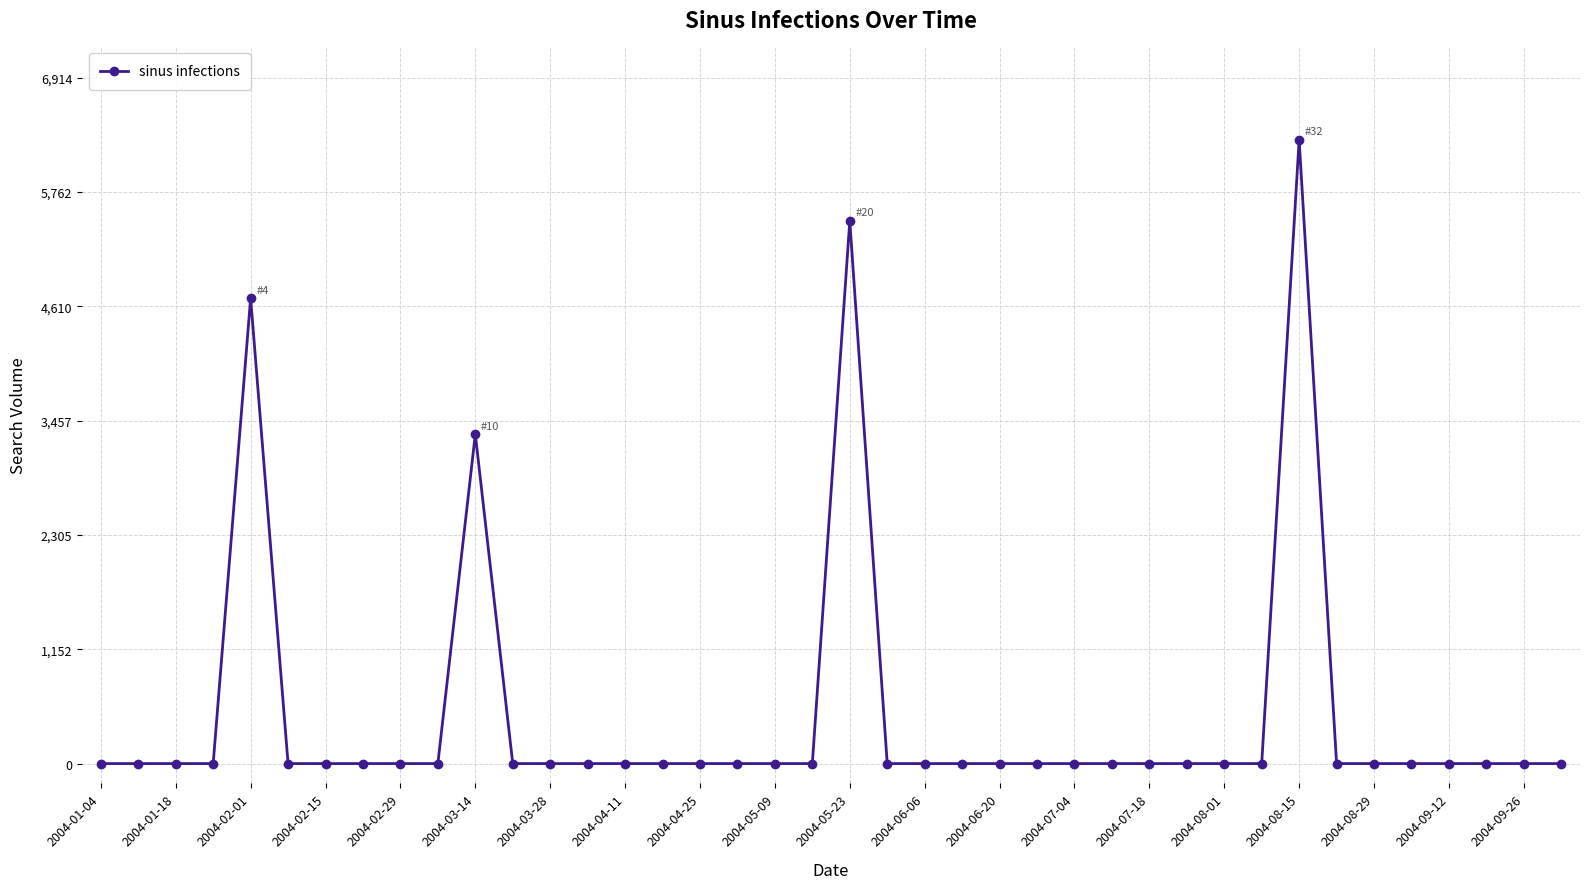

What is the difference between the maximum and minimum values?

6285.8